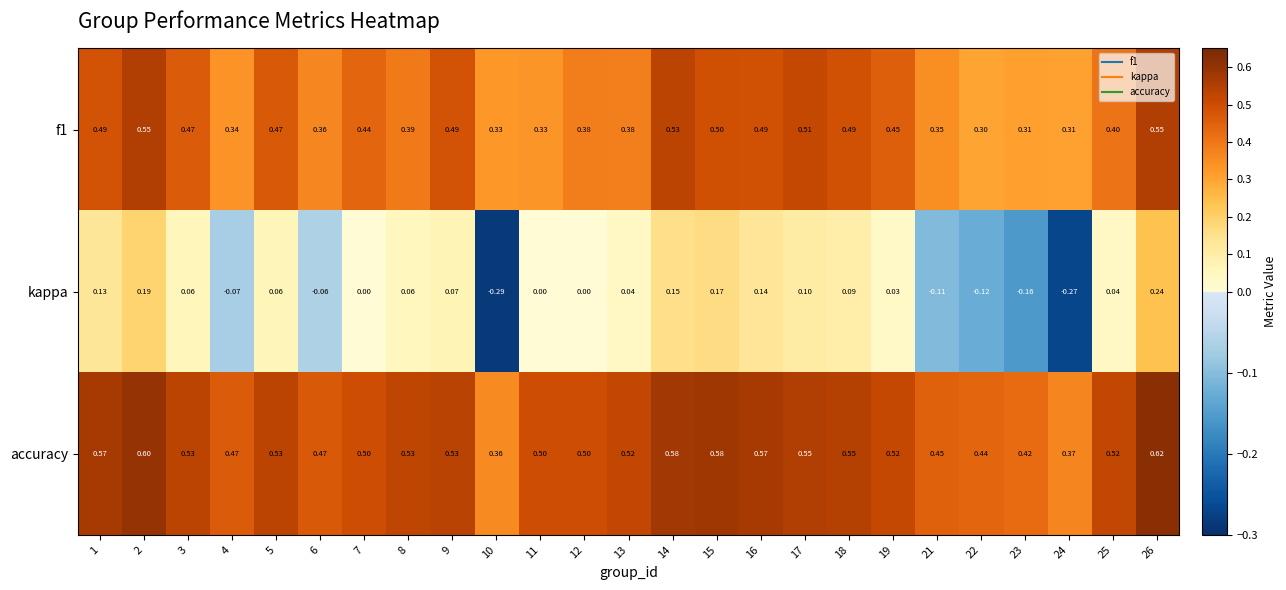

Which series has the largest total across all categories?

accuracy